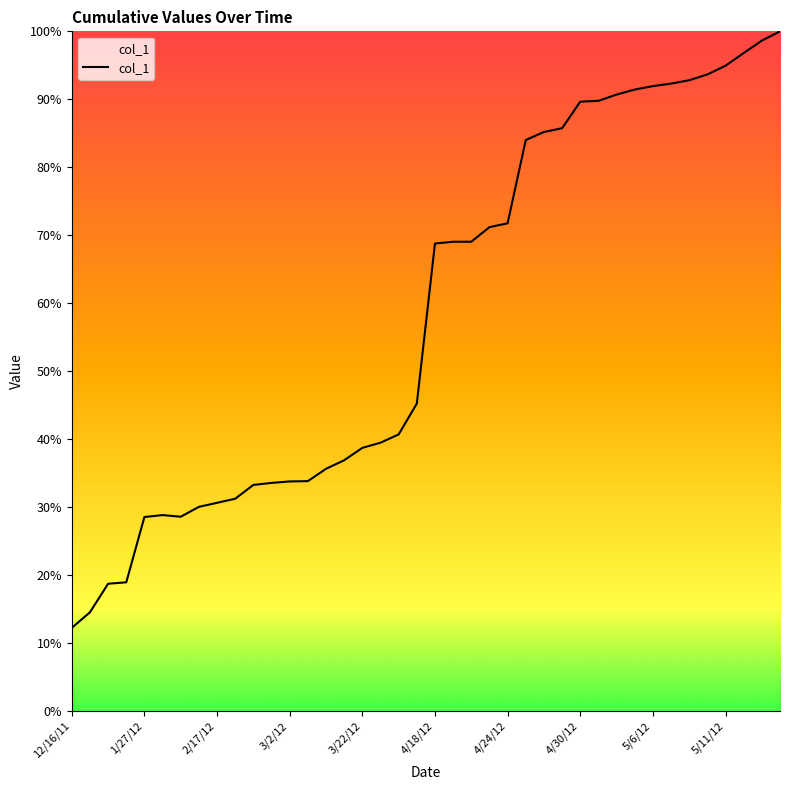

At which category does the data reach its first local peak?

1/31/12